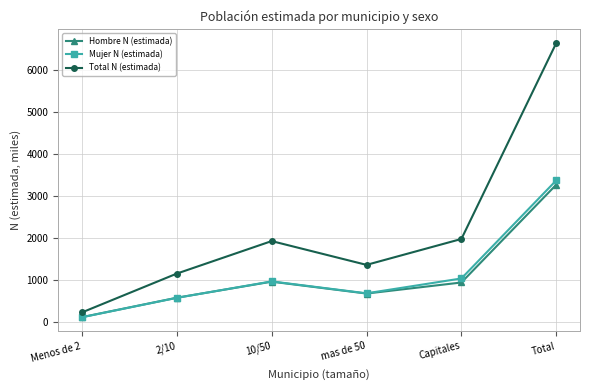

Count the number of data series in this chart.

3